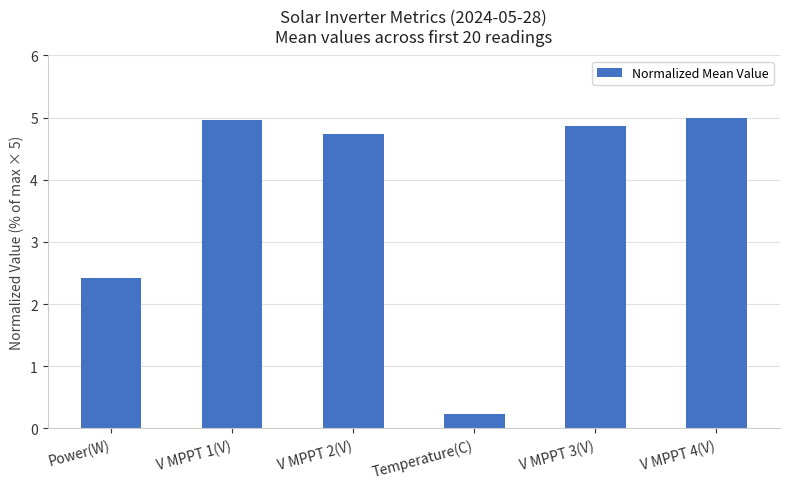

What is the smallest value displayed?

0.2